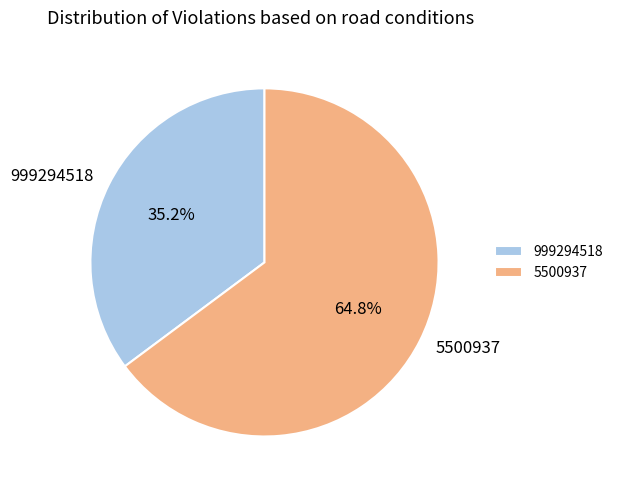

To the nearest percent, what is the combined percentage of 5500937 and 999294518?

100%